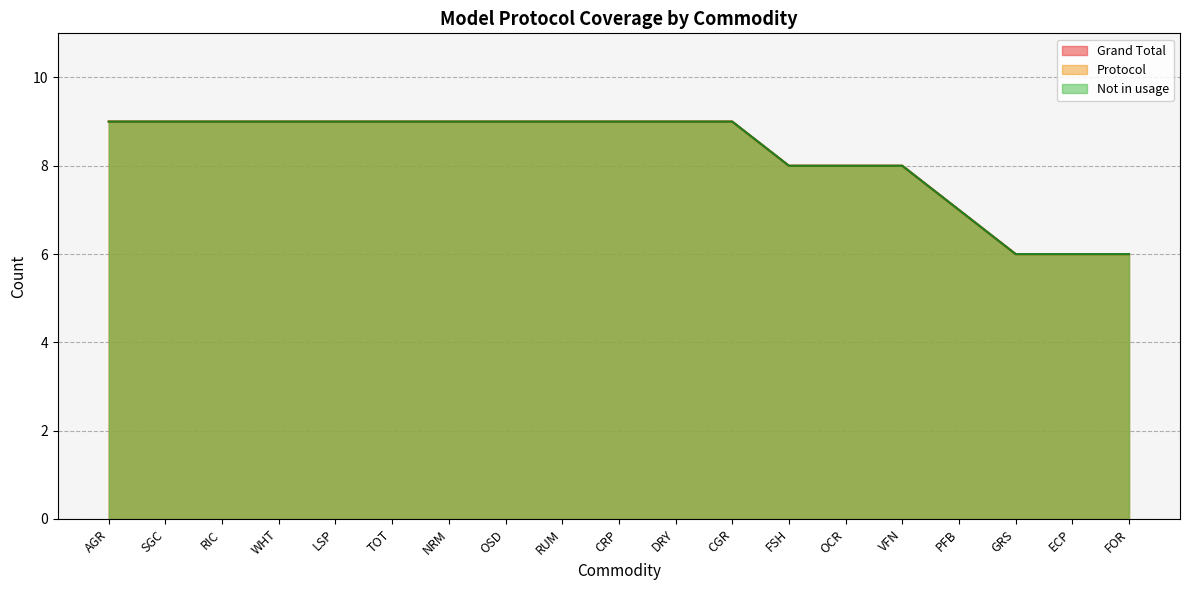

Which category has the highest value in the Not in usage series?

AGR